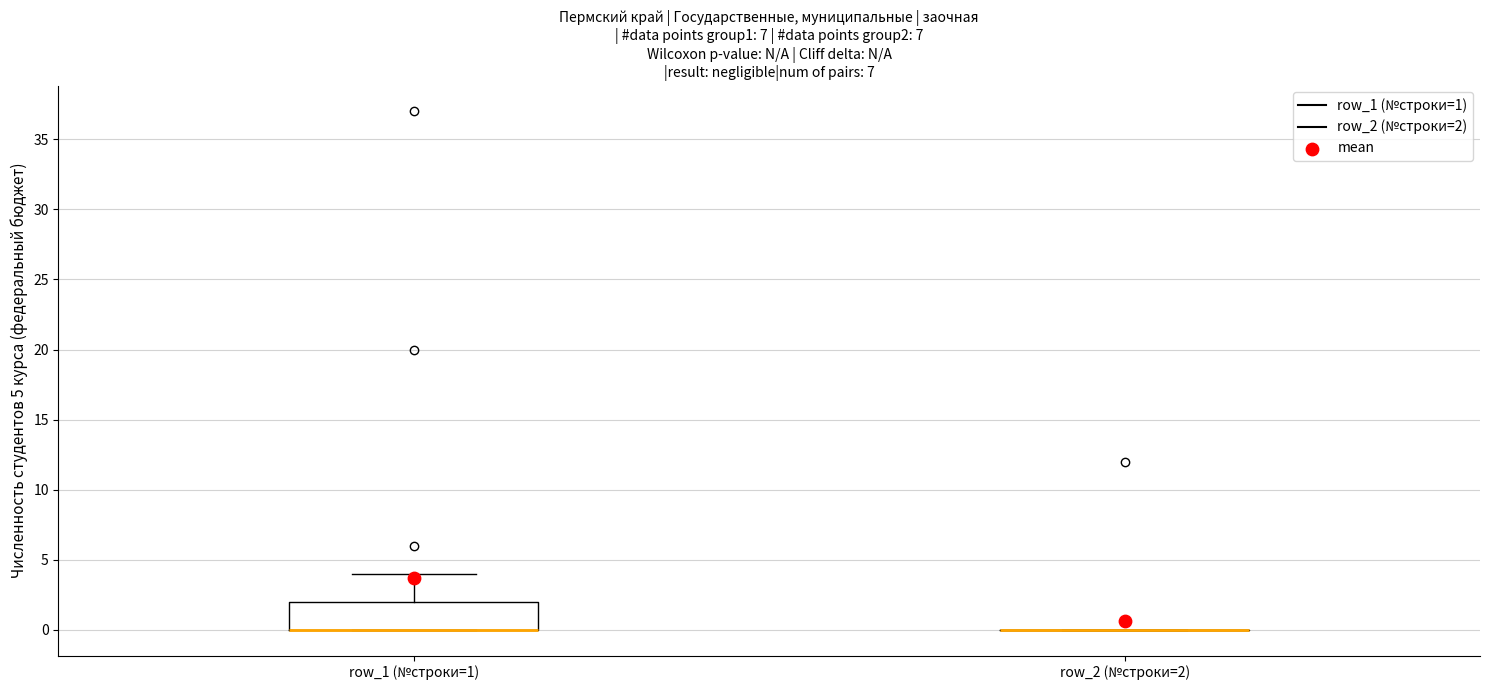

Comparing the boxes themselves (not the whiskers), which one is the tallest?

row_1 (№строки=1)